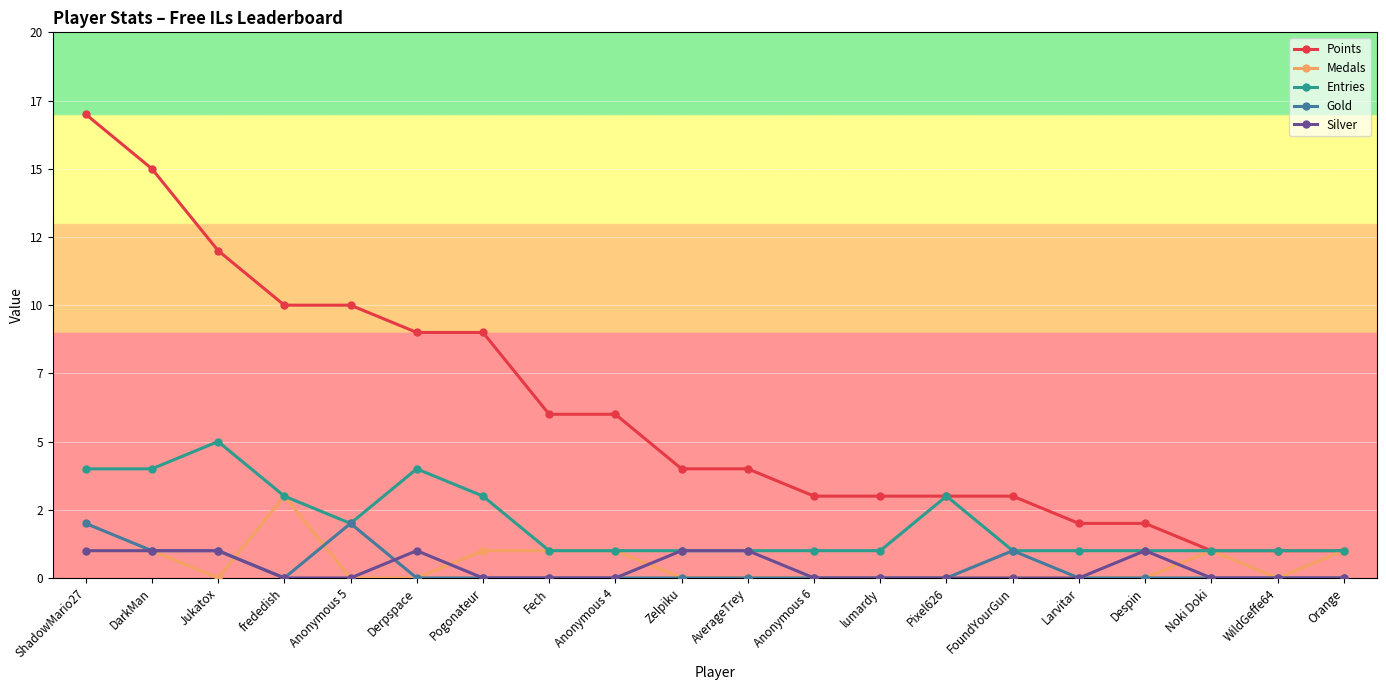

At which category is the sum across all series the highest?

ShadowMario27